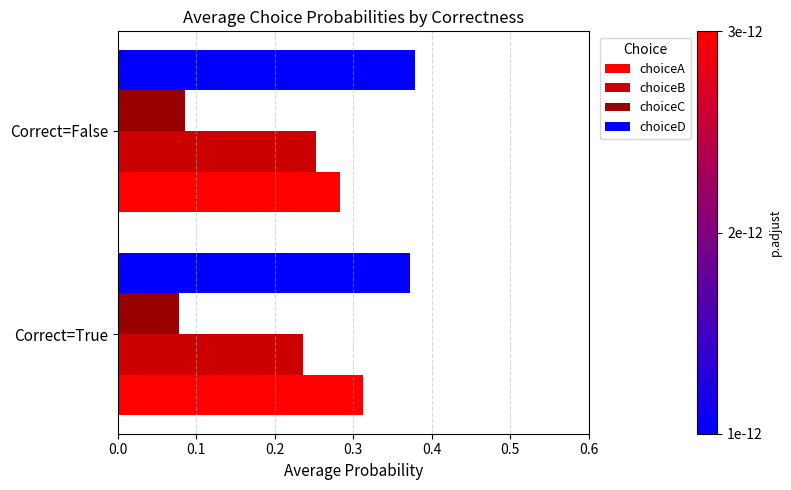

Count the choiceD values in the range 0 to 1.

2